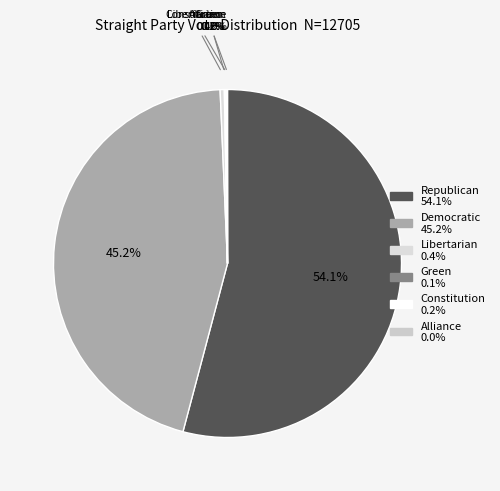

Is it true that Green is 13% of the pie?

False